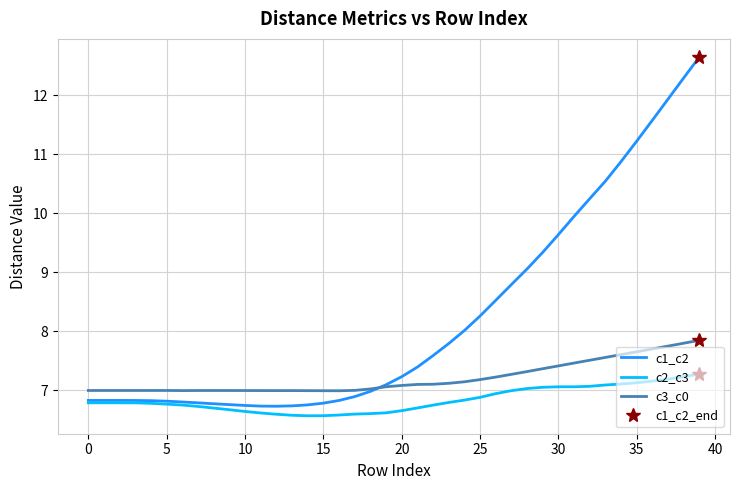

Count the number of categories in the chart.

40